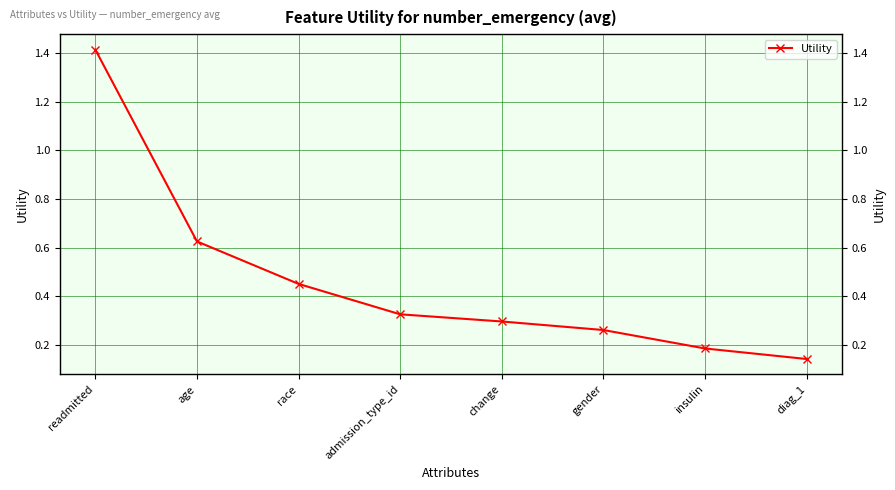

How many categories are shown in the chart?

8